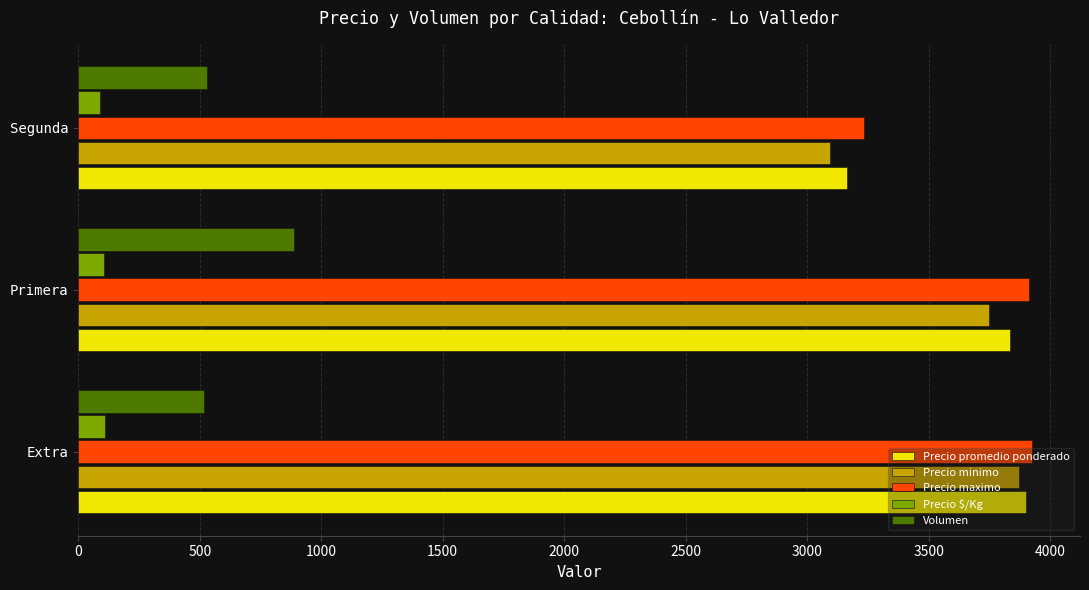

Which series changed the most between Extra and Segunda?

Precio minimo